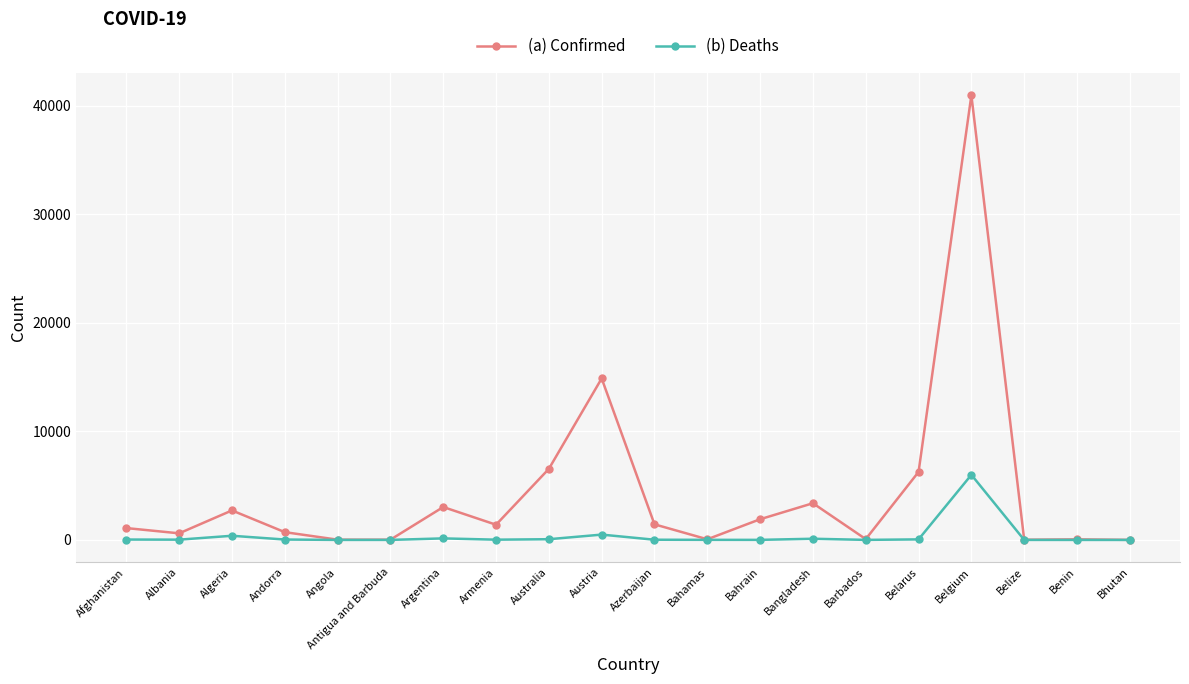

Count the number of categories in the chart.

20